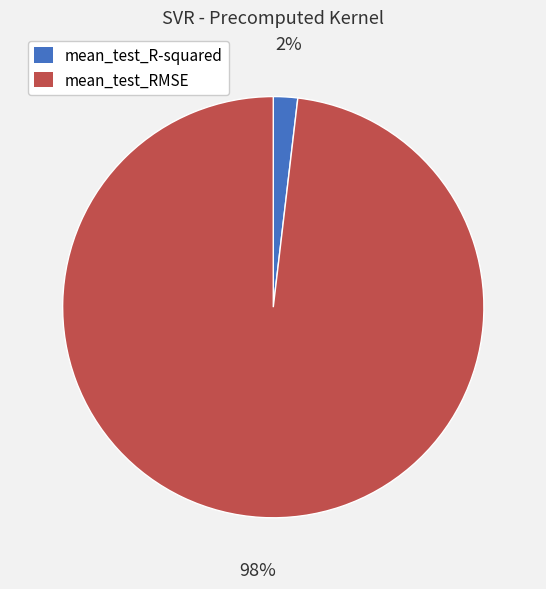

Which has a higher value, mean_test_RMSE or mean_test_R-squared?

mean_test_RMSE